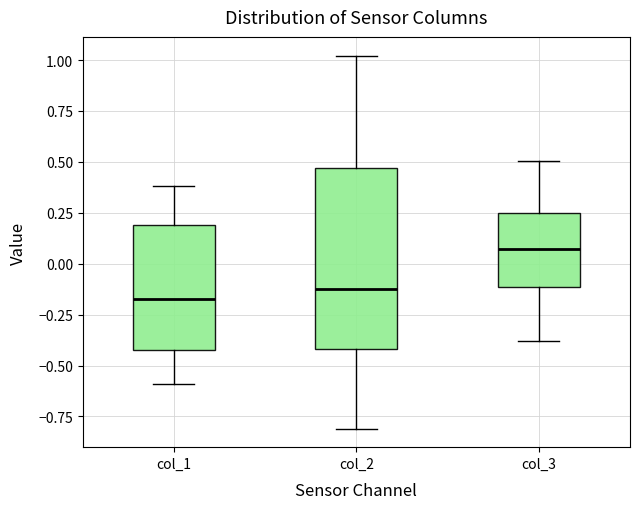

Which box is the tallest, from its lower edge to its upper edge?

col_2